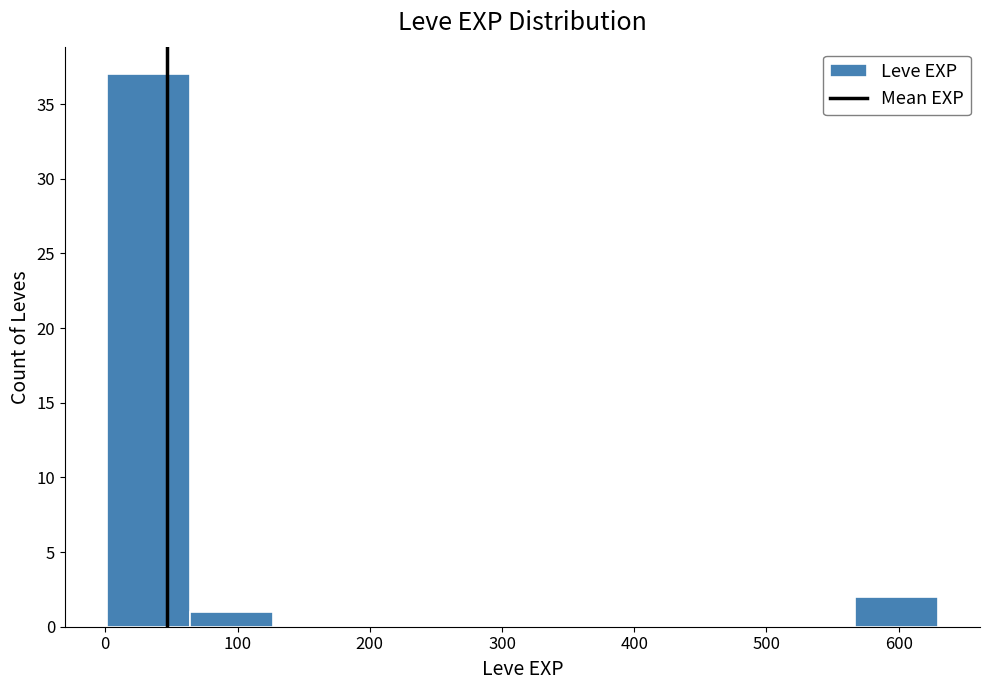

Reading left to right, transcribe this chart: for each bar, give the range it covers on the x-axis and its height. Neither the bar edges nor the heights are printed on the chart, so give them approximately, as read against the axes.

0 to 60: 37
60 to 130: 1
130 to 190: 0
190 to 250: 0
250 to 320: 0
320 to 380: 0
380 to 440: 0
440 to 500: 0
500 to 570: 0
570 to 630: 2